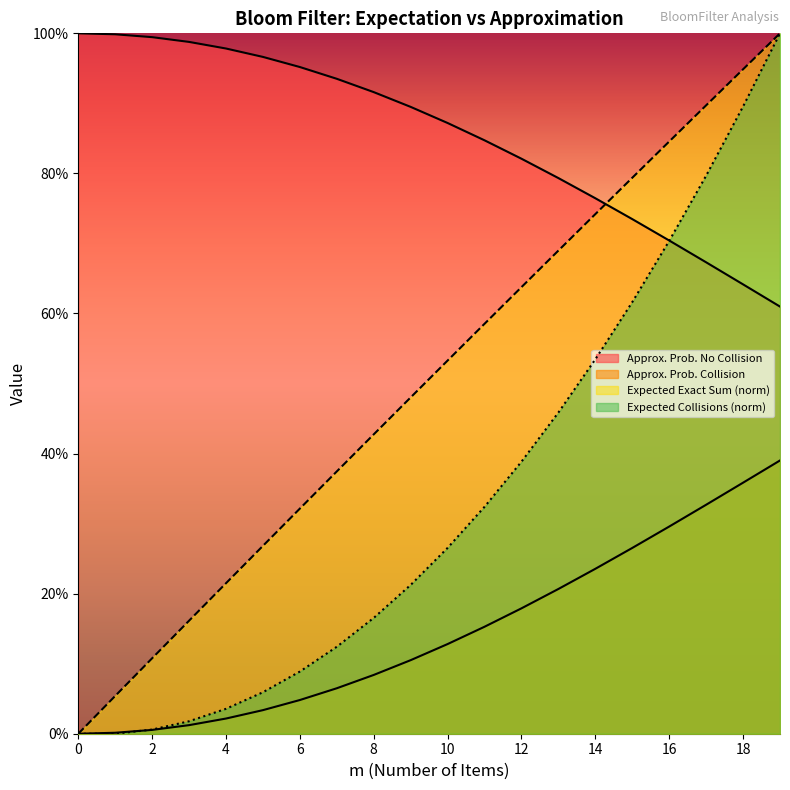

What is the value of the Expected Number of Collisions point at the 15th from the left?

0.5